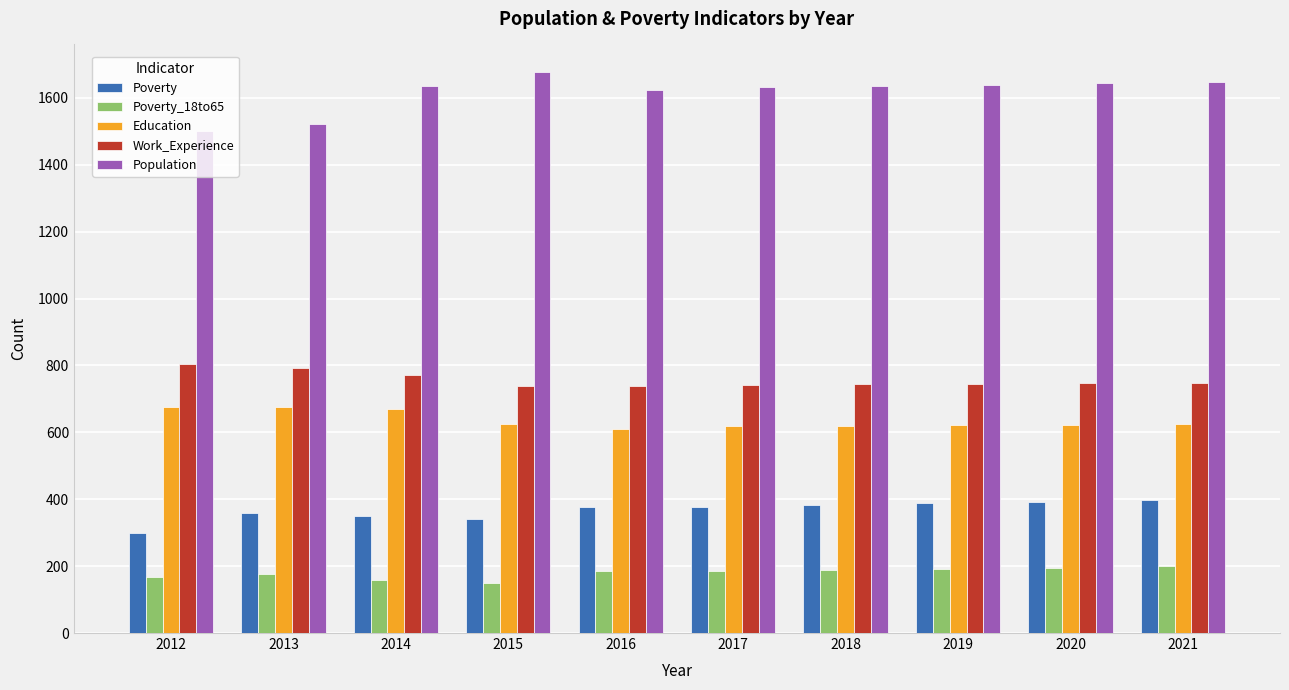

What is the approximate value of Education at 2017, to the nearest 10?

620